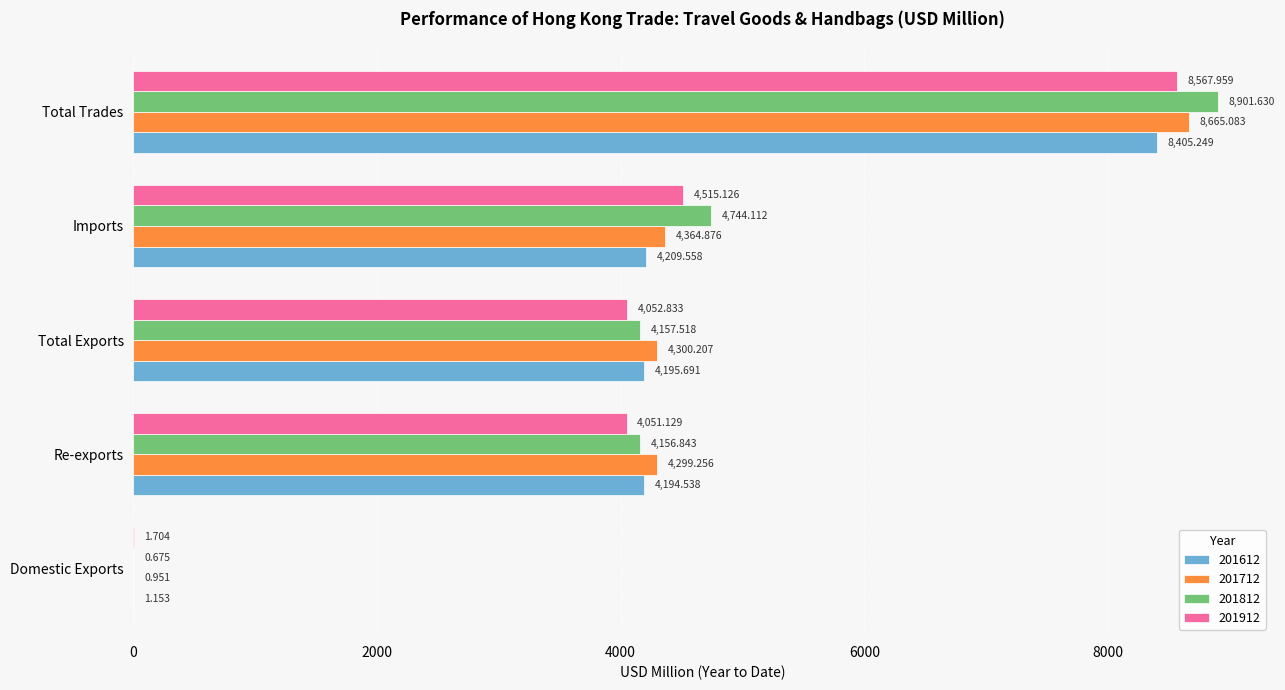

Is the value of 201712 at Total Exports greater than the value of 201812 at Total Exports?

Yes